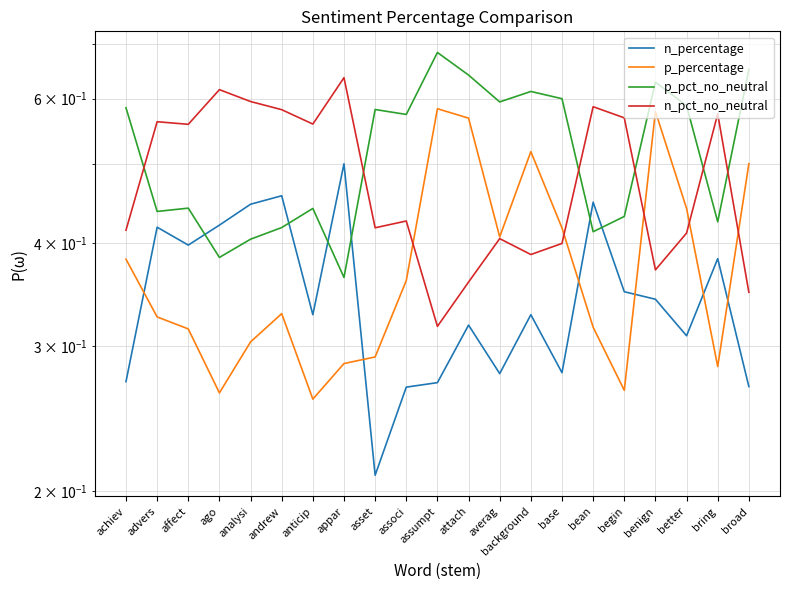

What is the total value across all series at better?

1.8